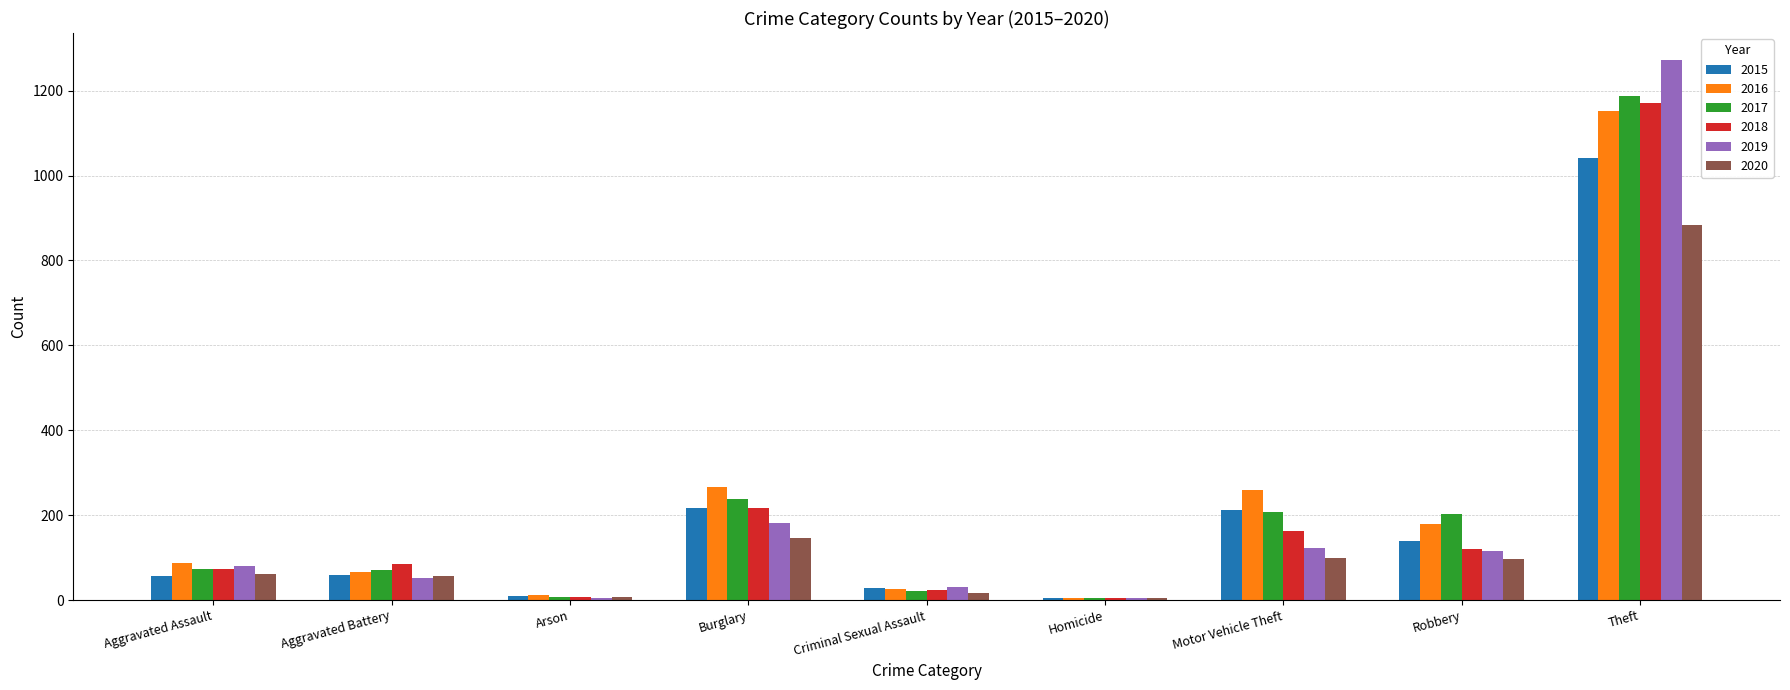

What is the approximate value of 2020 at Burglary, to the nearest 50?

150